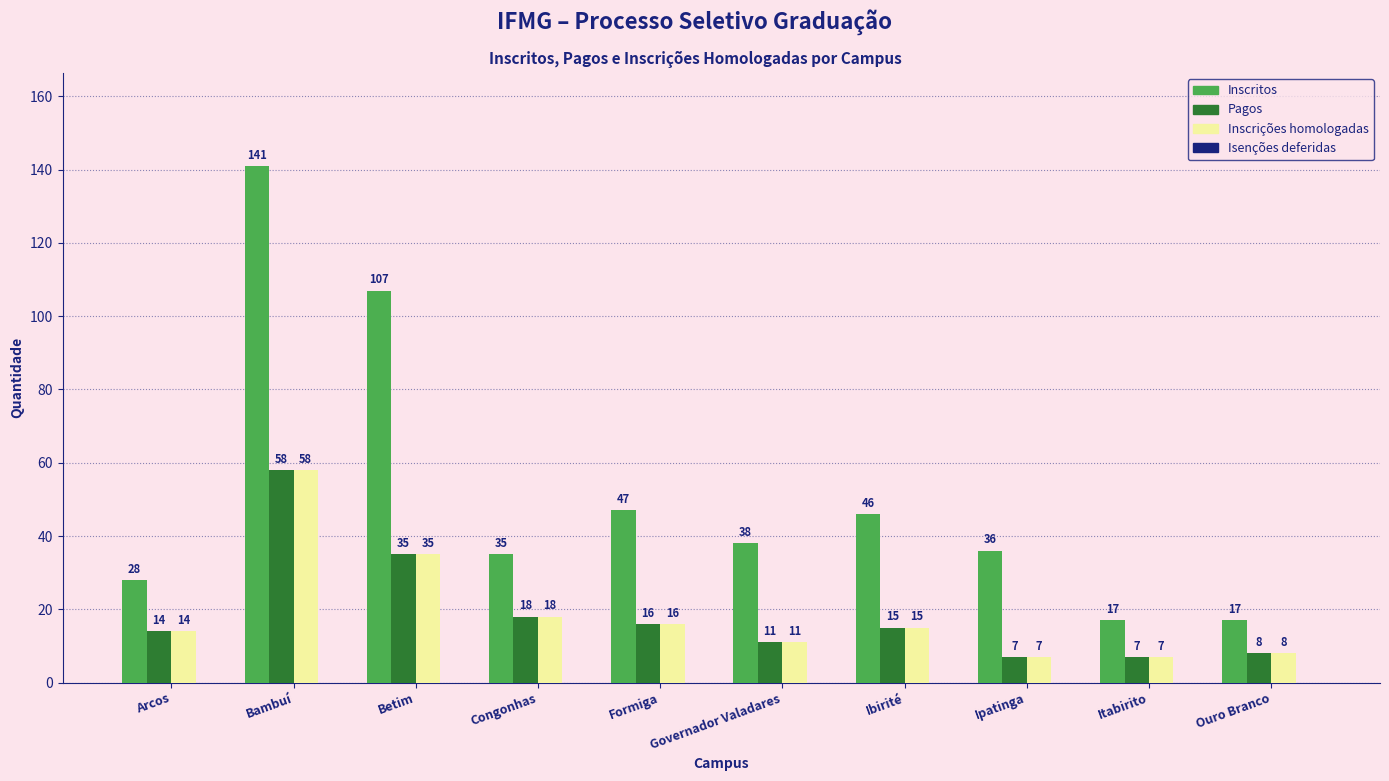

At how many categories does at least one series exceed 24?

8